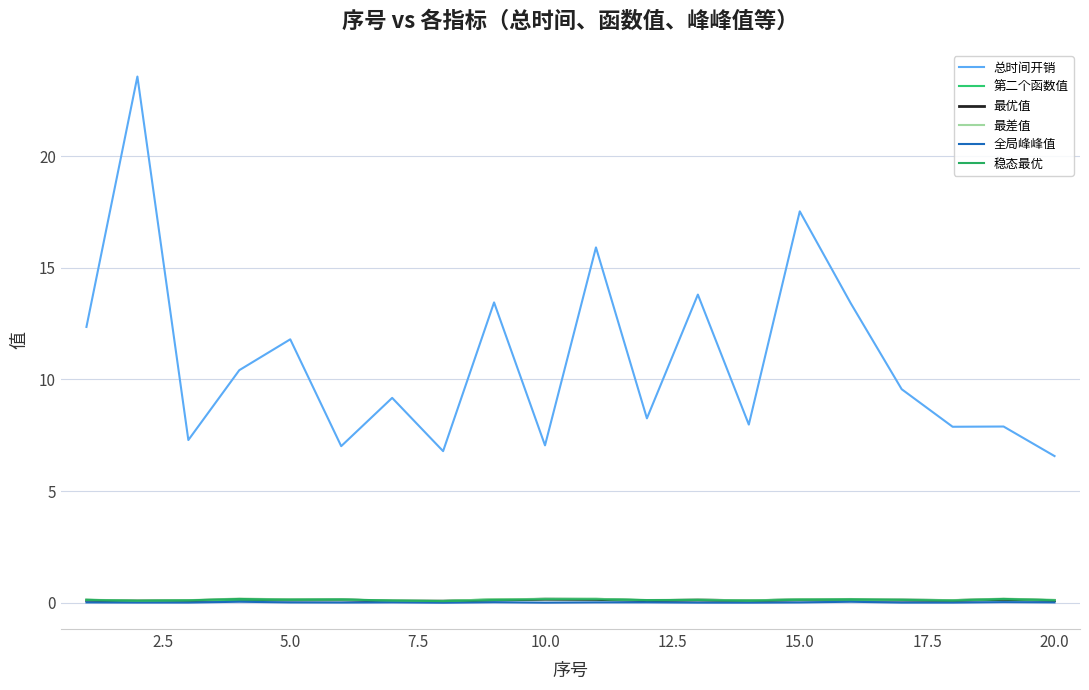

Does the chart have visible grid lines?

Yes